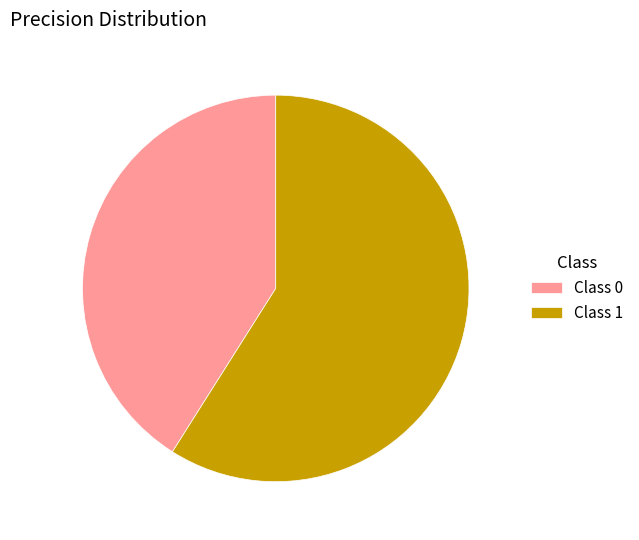

Between Class 0 and Class 1, which is larger?

Class 1